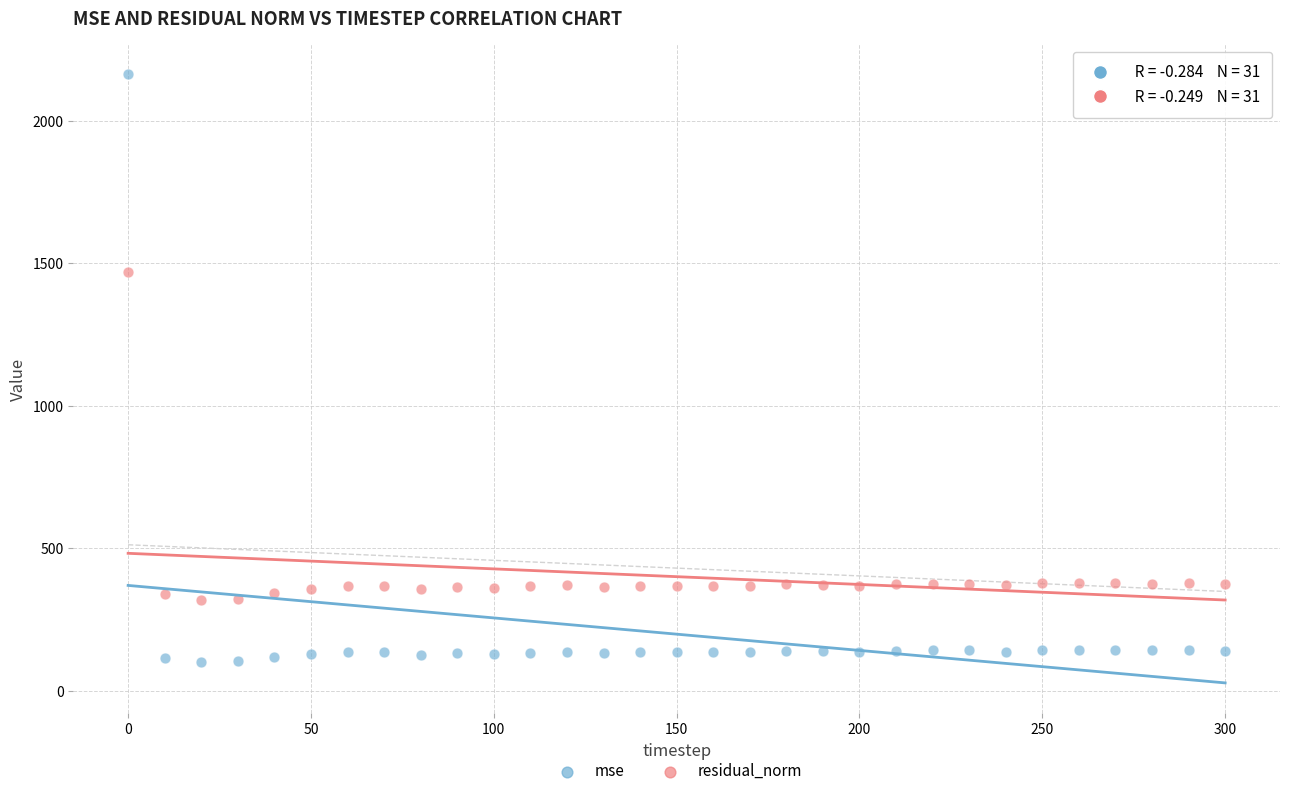

Across all data points, what is the range of X values (max minus min)?

300.0